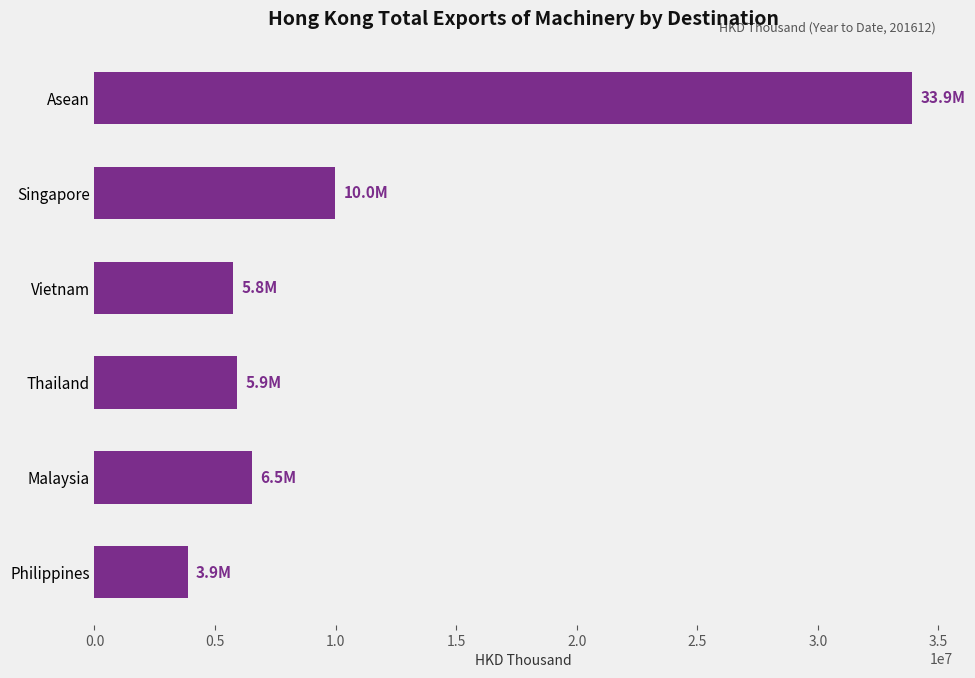

What is the label of the 6th bar from the top?

Philippines